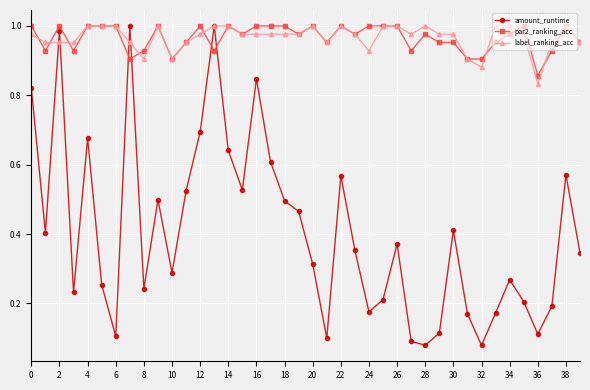

True or false: par2_ranking_acc has more than 1 interior local peaks.

True